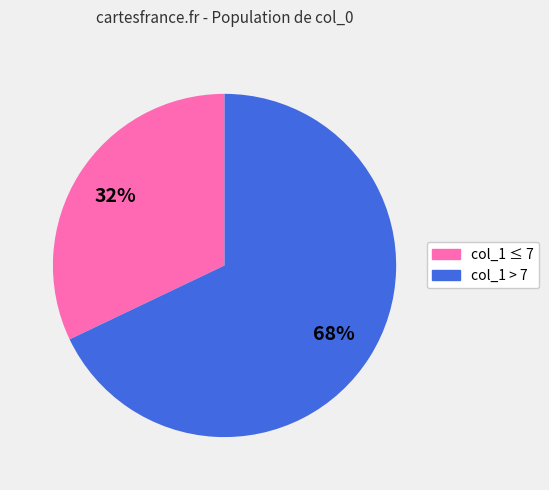

How many slices are in this pie chart?

2